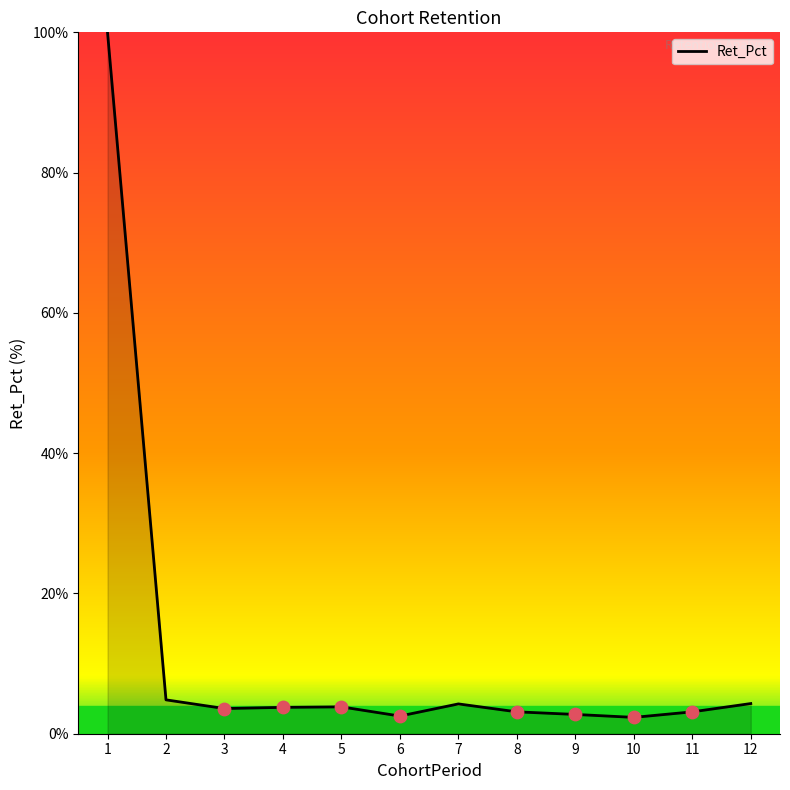

What is the change in value from 5 to 12?

+0.5